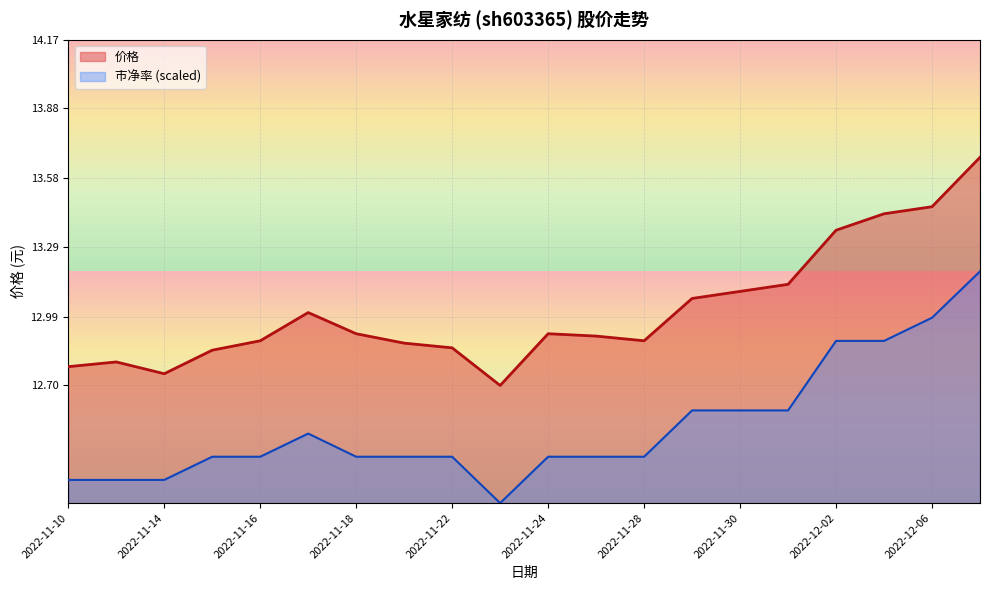

What are all the series names shown in the legend?

价格, 市净率 (scaled)